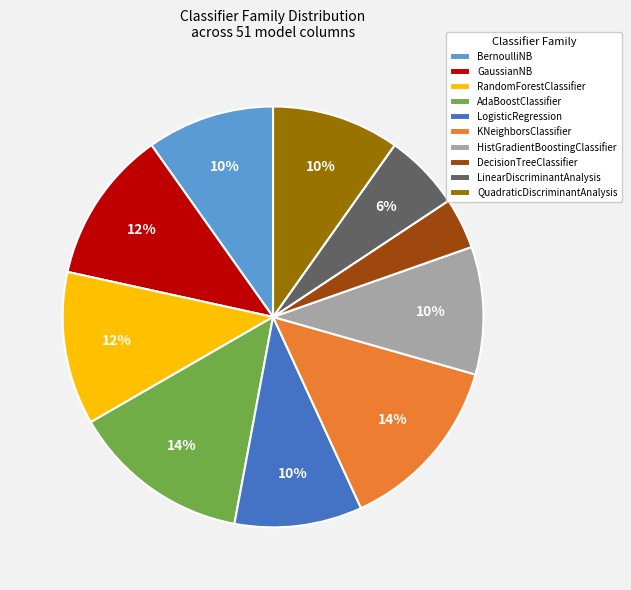

What percentage is the QuadraticDiscriminantAnalysis slice, to the nearest percent?

10%